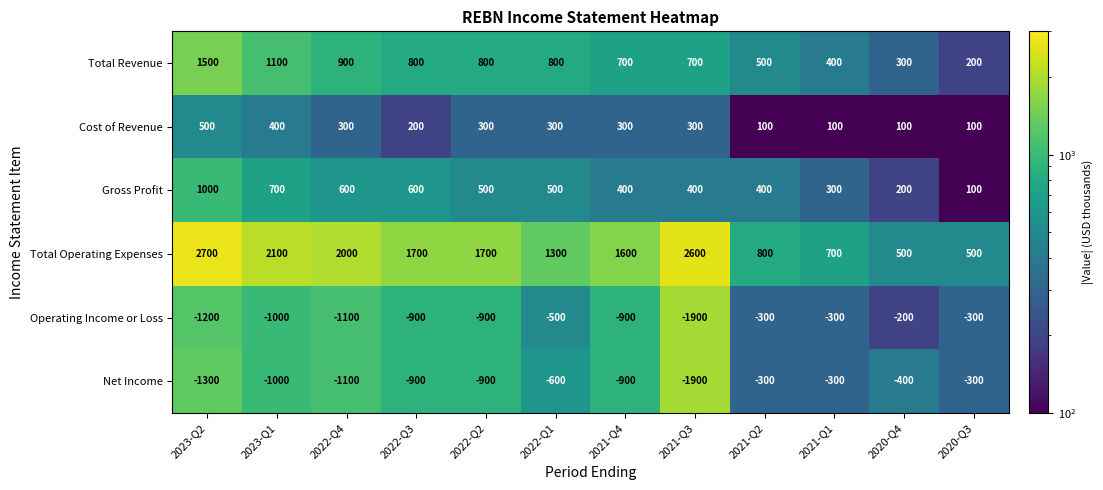

What is the difference between the Total Operating Expenses values at 2022-Q4 and 2021-Q2?

1200